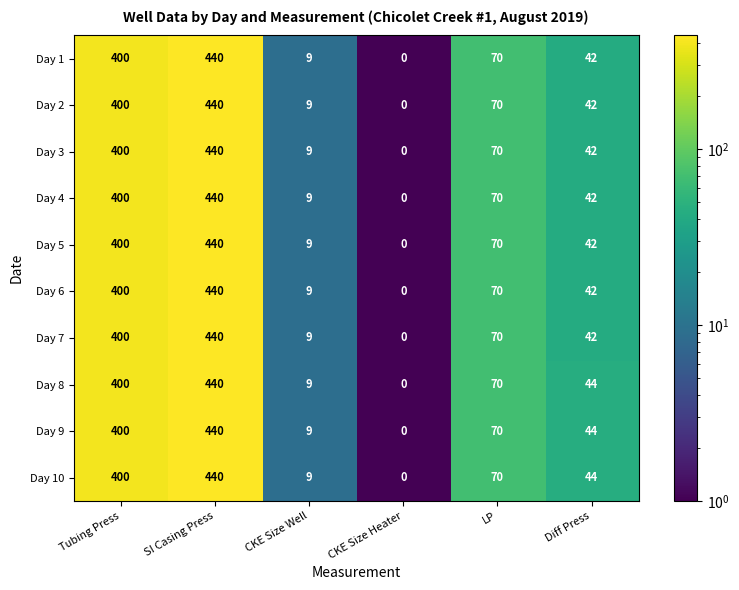

What is the spread (max minus min) of values at Diff Press?

2